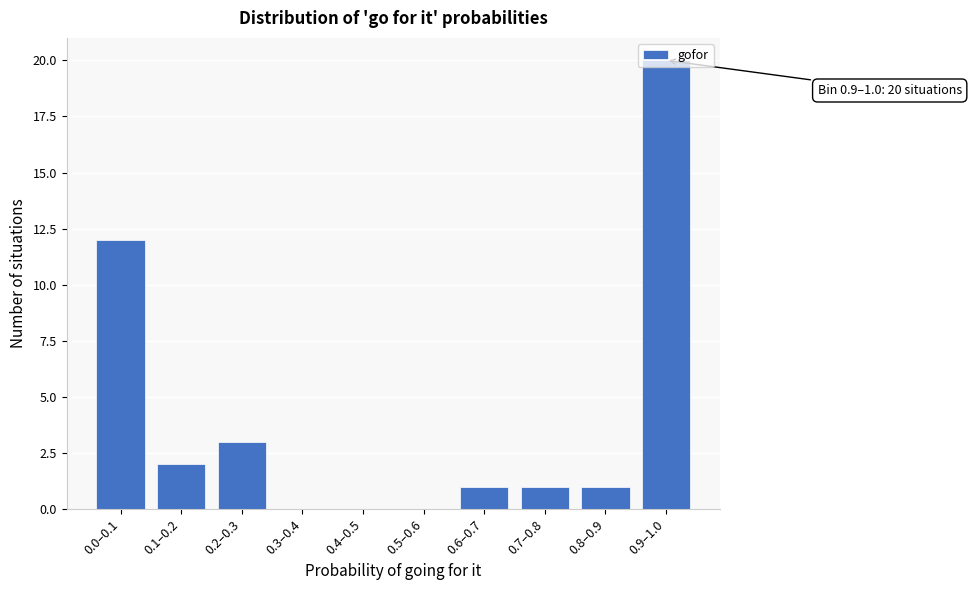

Between 0.3–0.4 and 0.2–0.3, which is larger?

0.2–0.3